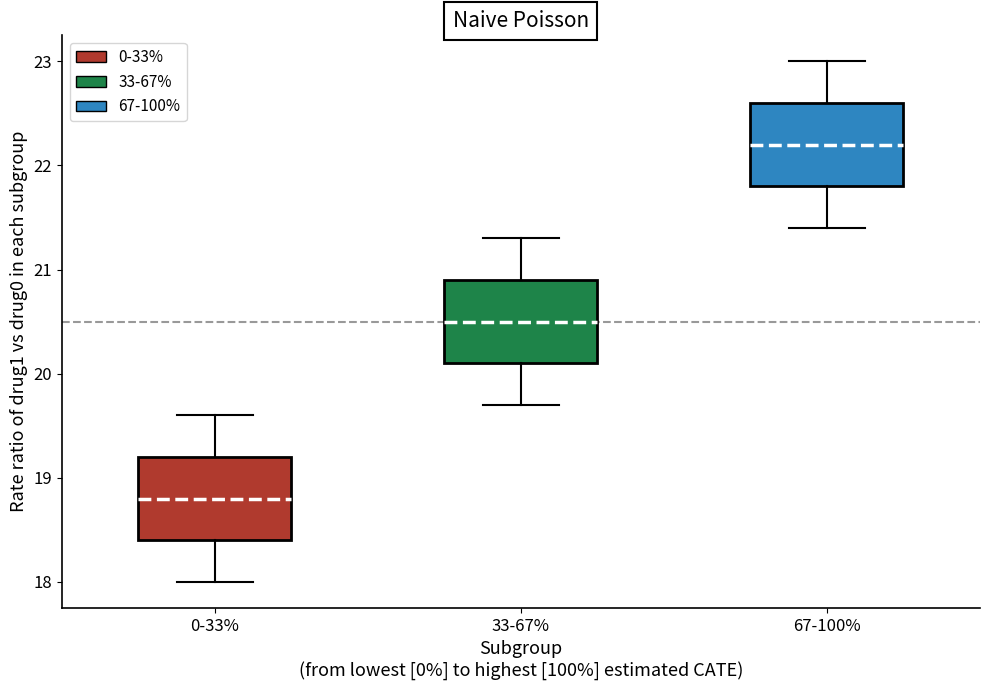

Reading left to right, read every box against the y-axis: the position of its median line, the range the box covers, and the ends of its whiskers. The values are not printed on the chart, so give them approximately, as read against the axis.

0-33%: median 18.8, box 18.4 to 19.2, whiskers 18.0 to 19.6
33-67%: median 20.5, box 20.1 to 20.9, whiskers 19.7 to 21.3
67-100%: median 22.2, box 21.8 to 22.6, whiskers 21.4 to 23.0